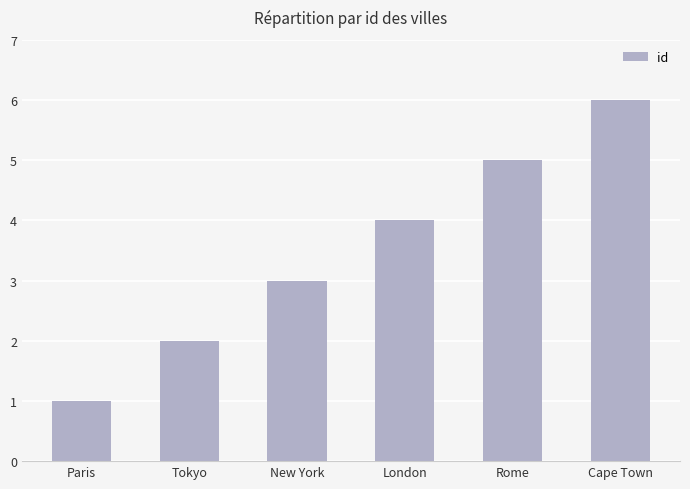

Rank the categories by value from lowest to highest.

Paris, Tokyo, New York, London, Rome, Cape Town